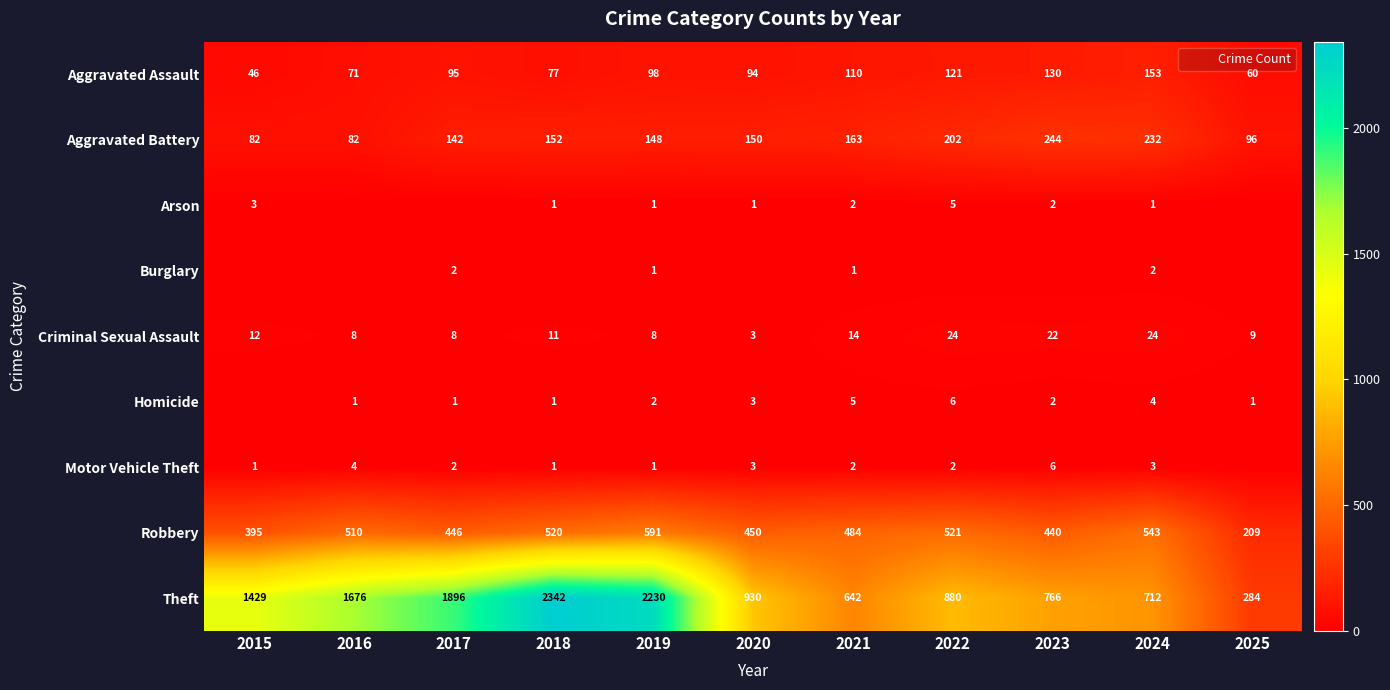

Where is Aggravated Assault nearest to the value 99?

2019